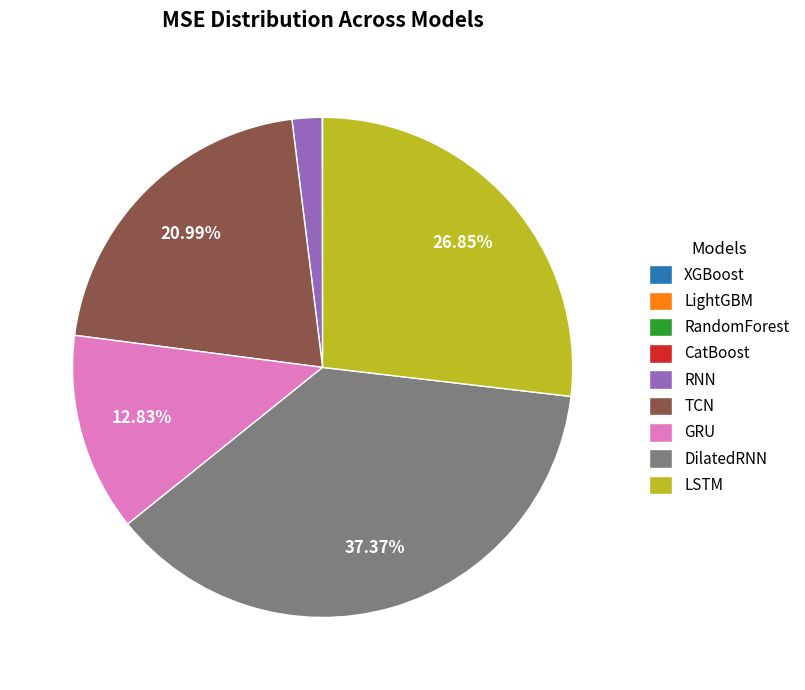

Combined, do GRU and RNN account for over 50%?

No